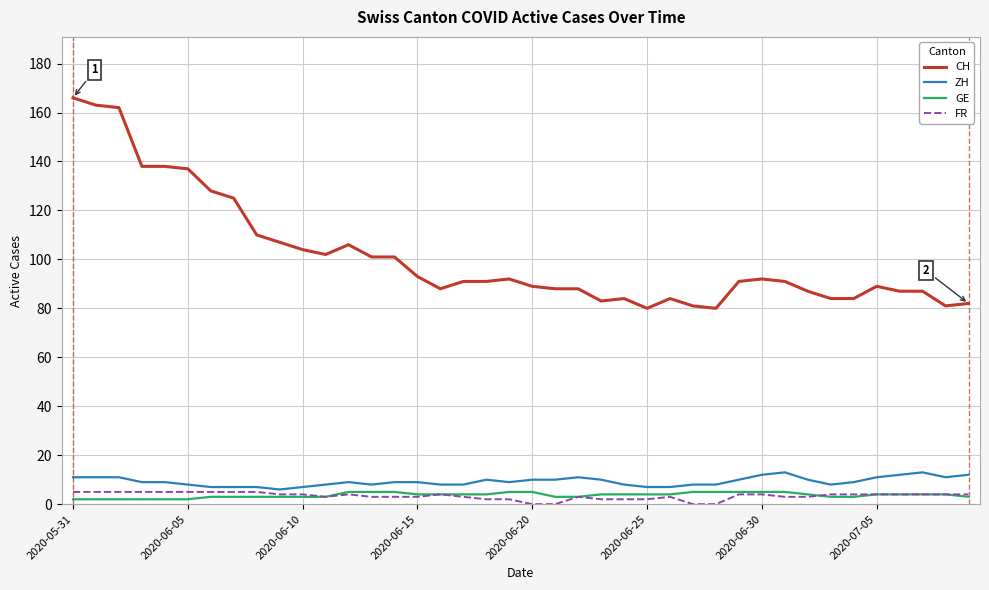

True or false: CH and FR cross at least once.

False